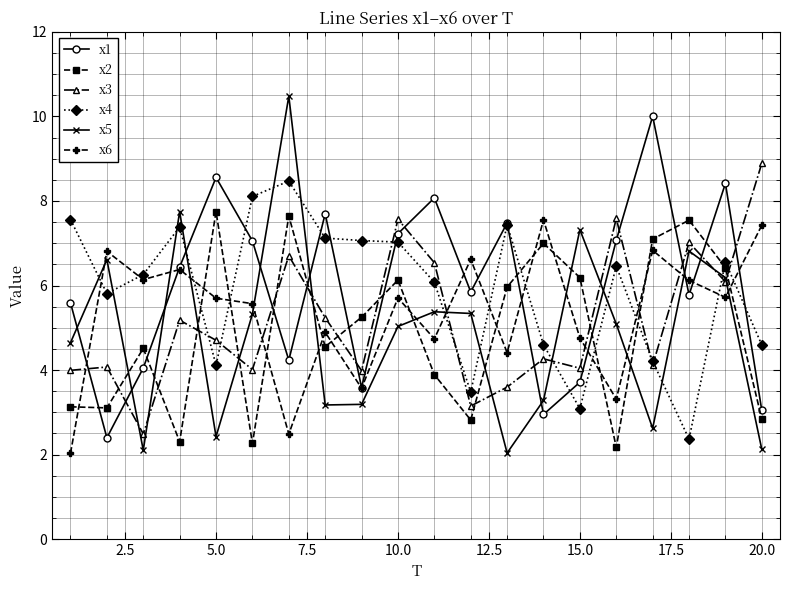

At how many categories does at least one series exceed 2?

20